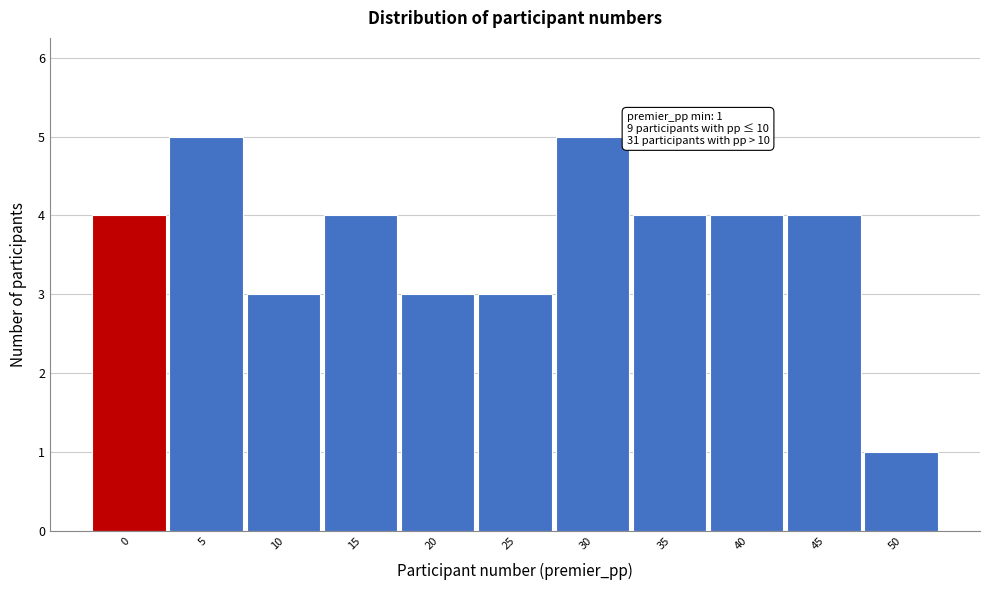

Reading left to right, list all the values displayed in this chart.

0=4	5=5	10=3	15=4	20=3	25=3	30=5	35=4	40=4	45=4	50=1